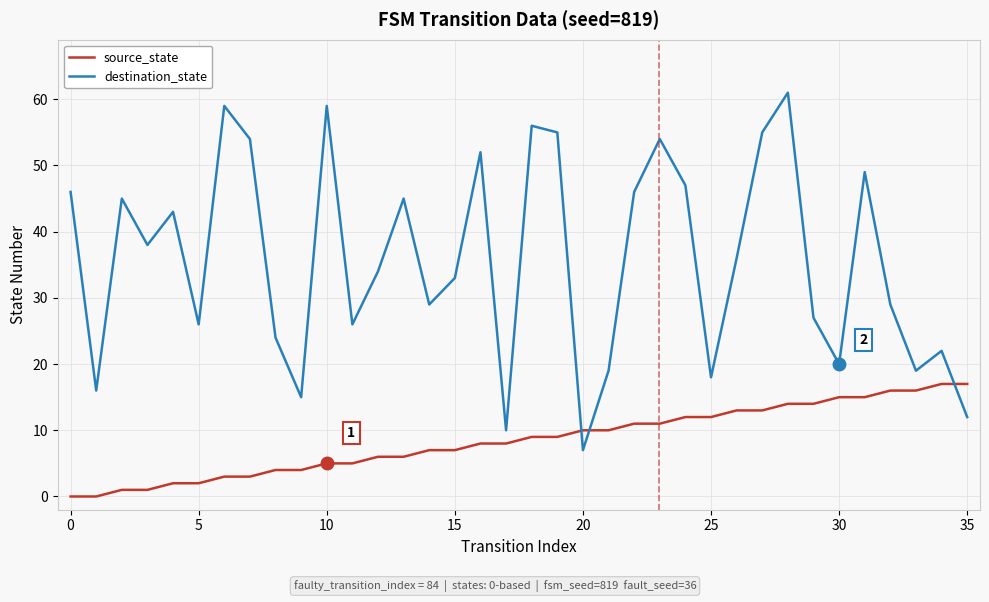

True or false: source_state and destination_state cross at least once.

True